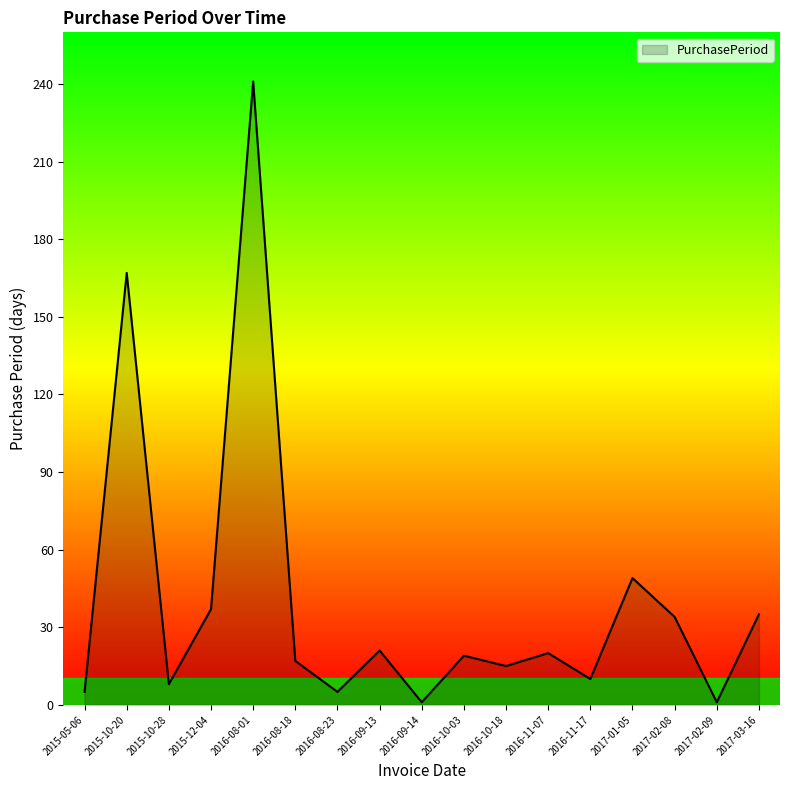

What is the maximum value shown in the chart?

241